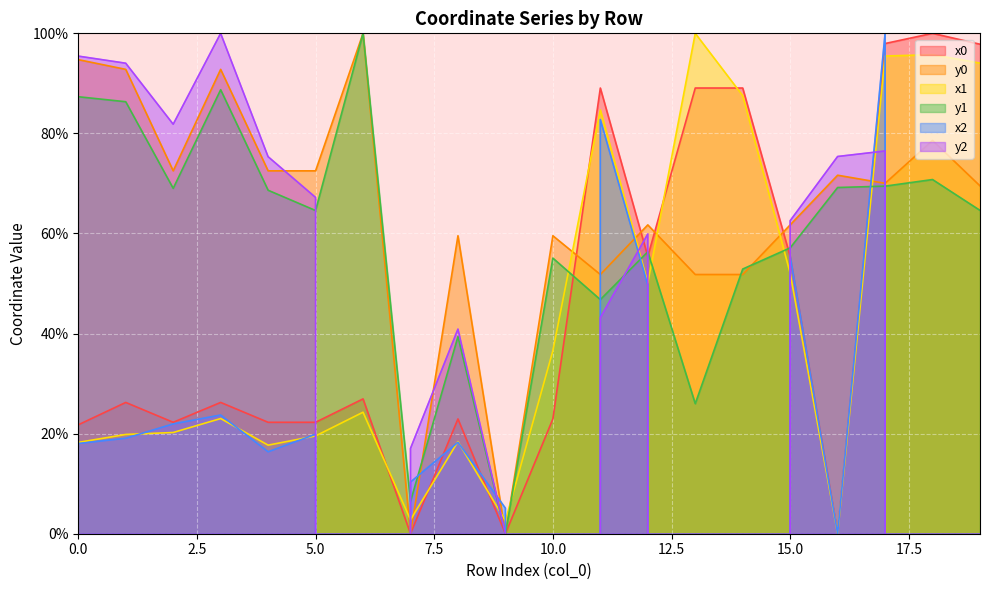

At which category does the chart reach its peak across all series?

18